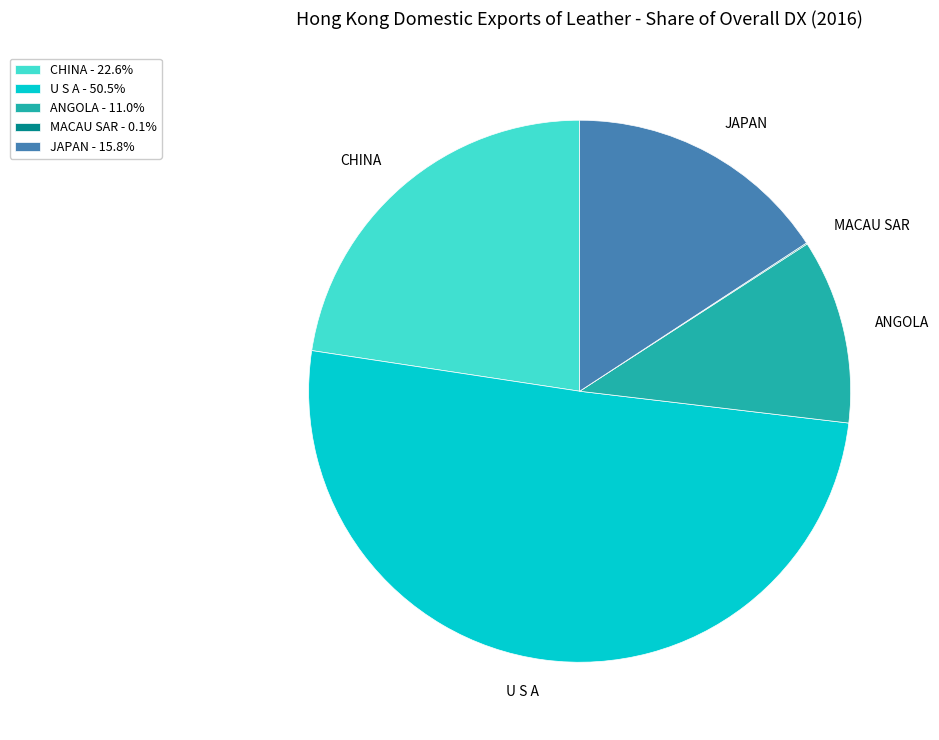

Does JAPAN represent more than half of the total?

No